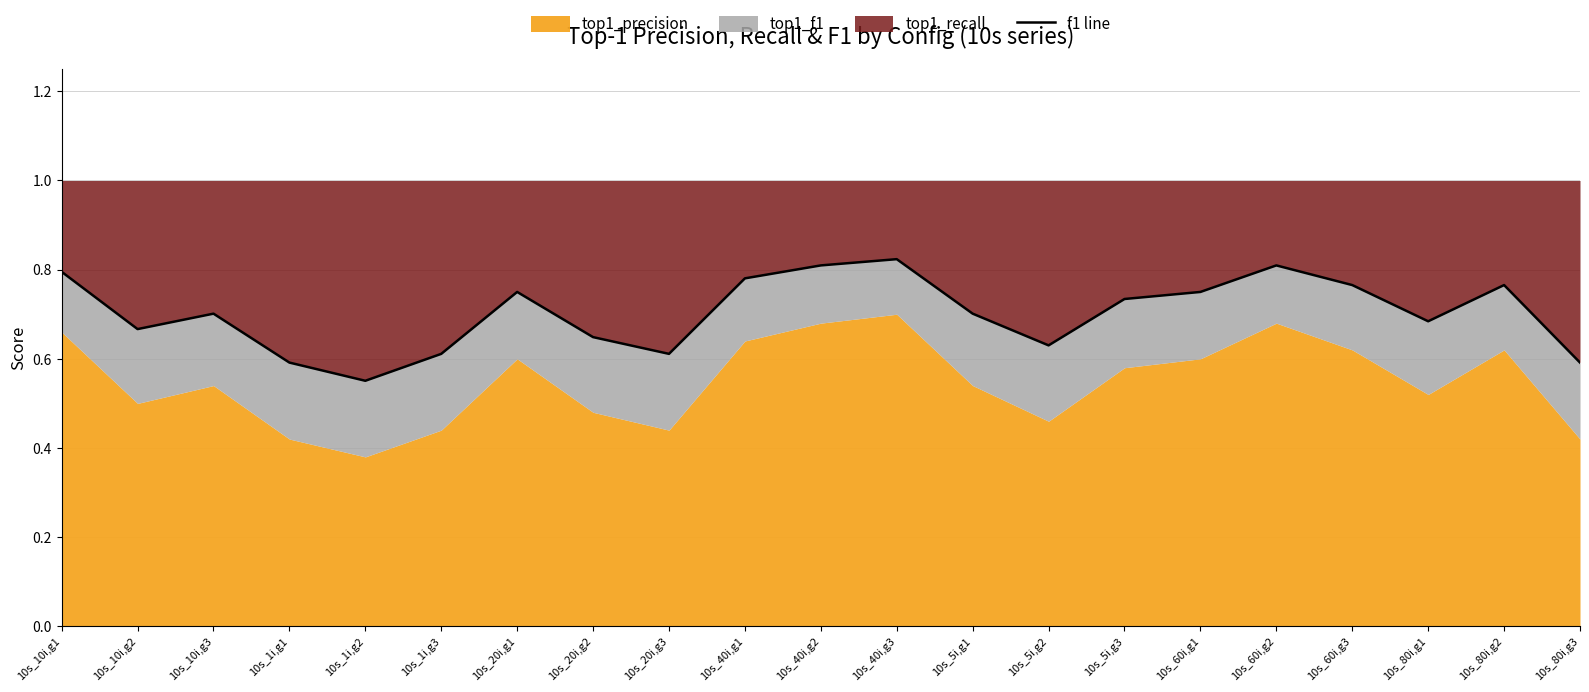

At which category does the data reach its first local peak?

10s_10i,g3